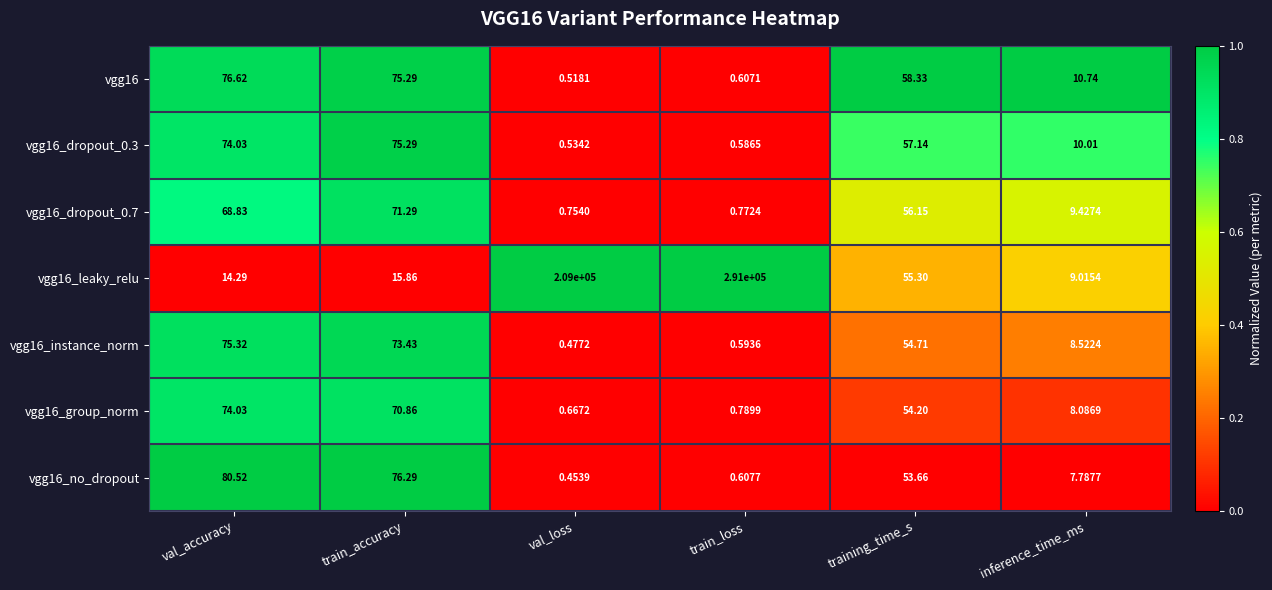

Rank the categories by vgg16_group_norm value from highest to lowest.

val_accuracy, train_accuracy, training_time_s, inference_time_ms, train_loss, val_loss